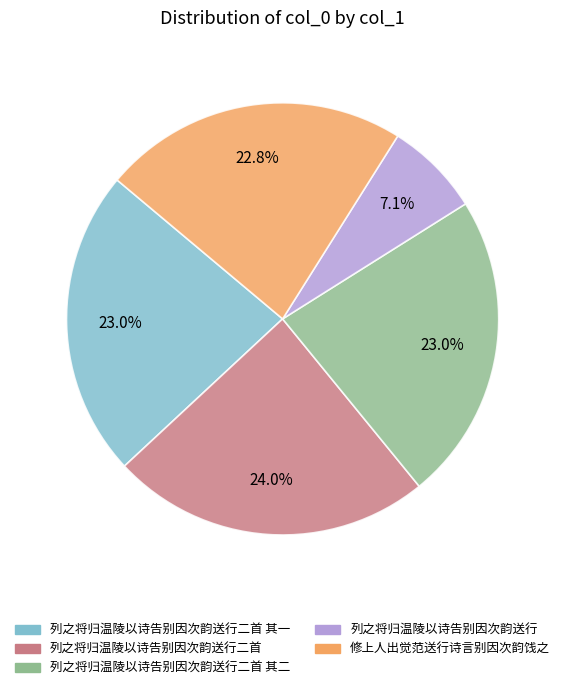

Is there a majority slice in this chart?

No